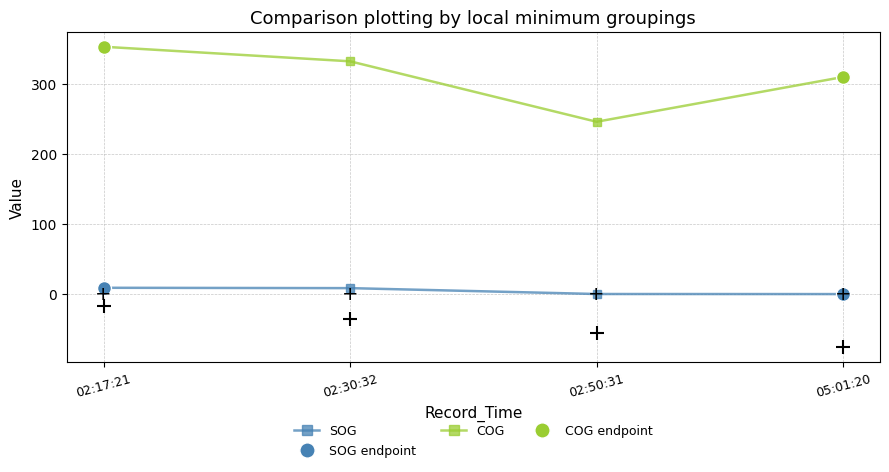

Which series has the largest total across all categories?

COG